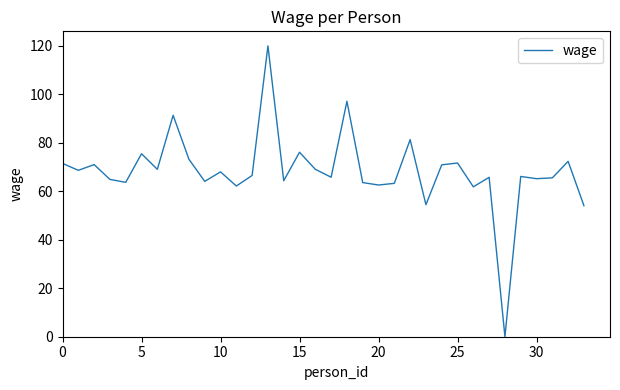

What is the difference between the maximum and minimum values?

120.0